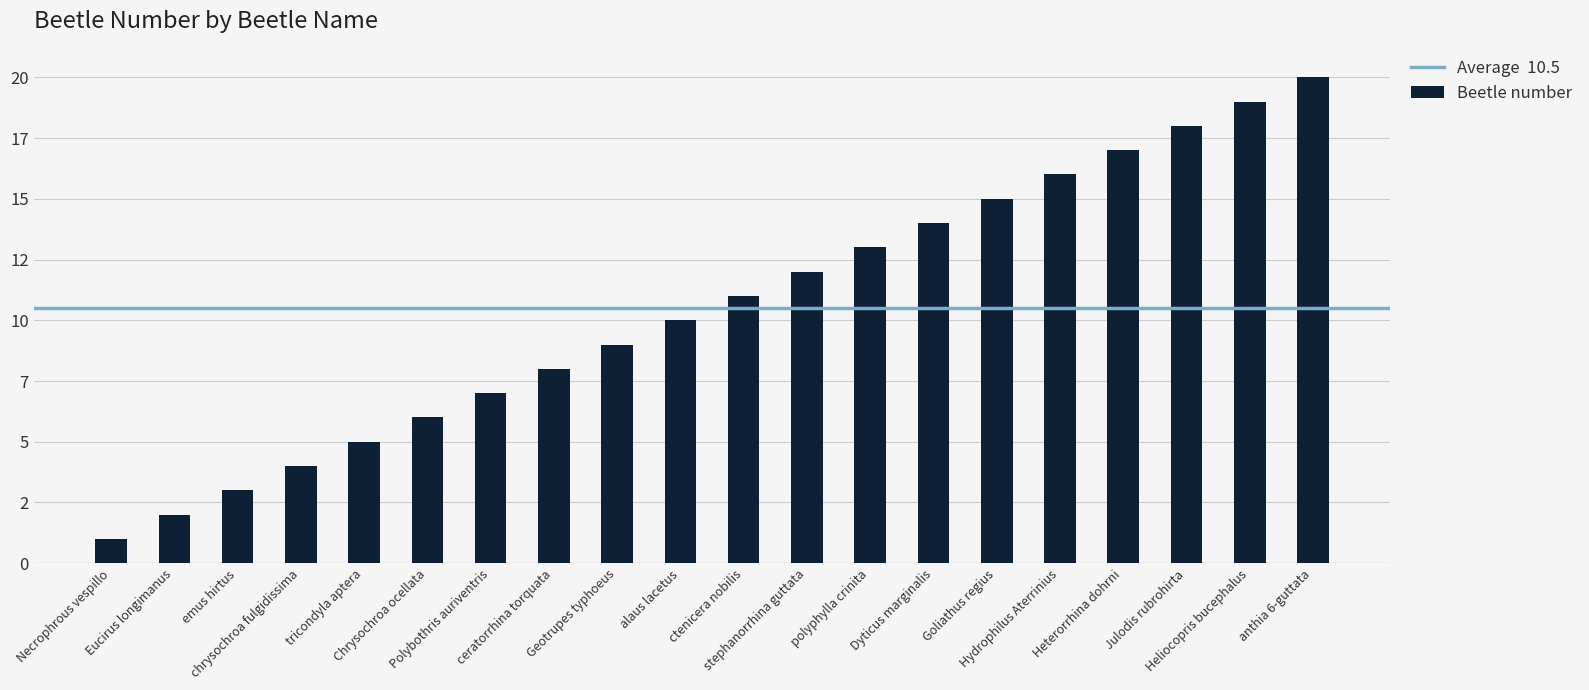

At which category does the chart reach its minimum across all series?

Necrophrous vespillo